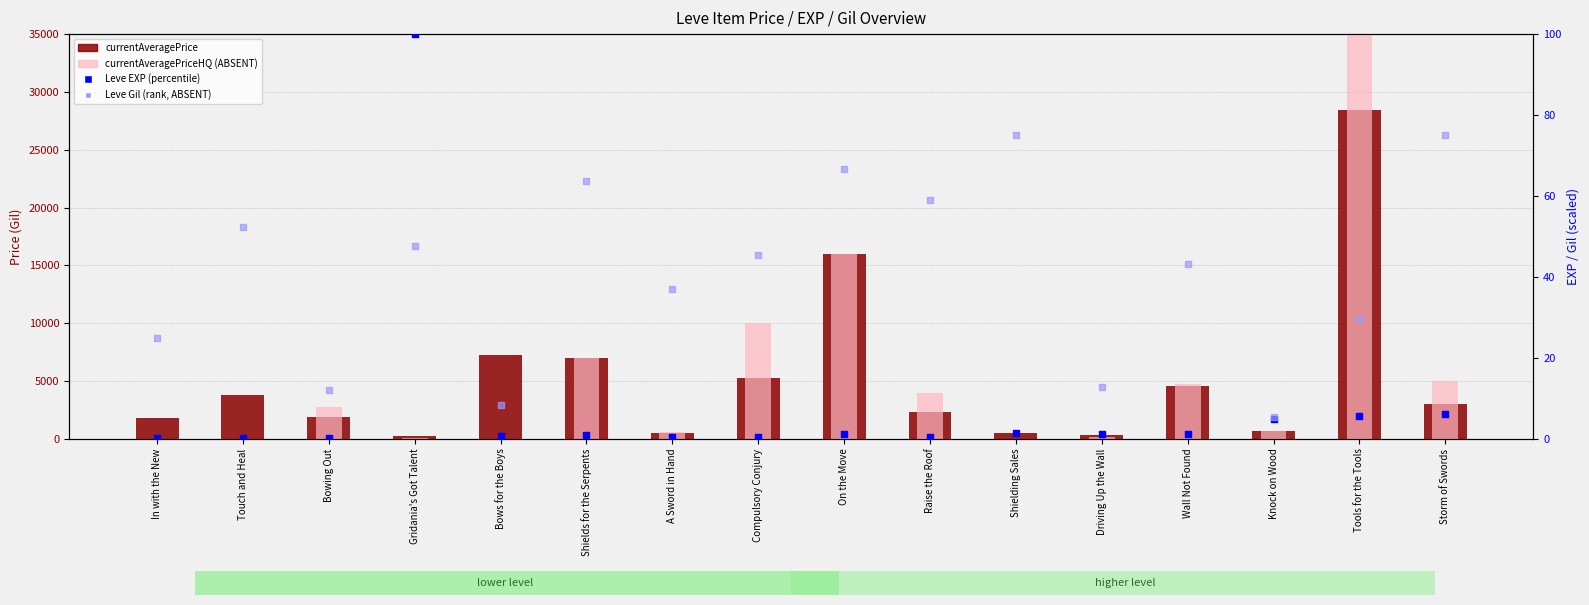

Which series contains the lowest Y value?

currentAveragePriceHQ (ABSENT)